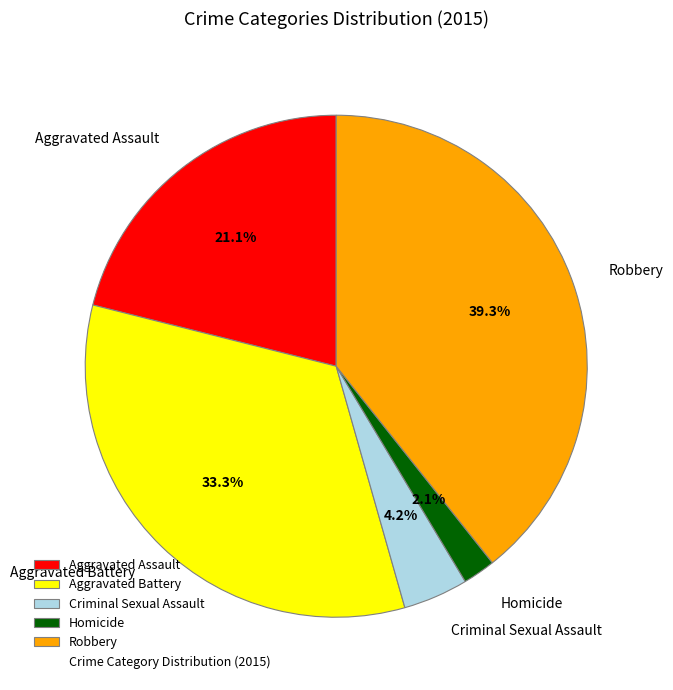

What portion of the pie excludes Aggravated Assault?

78.9%